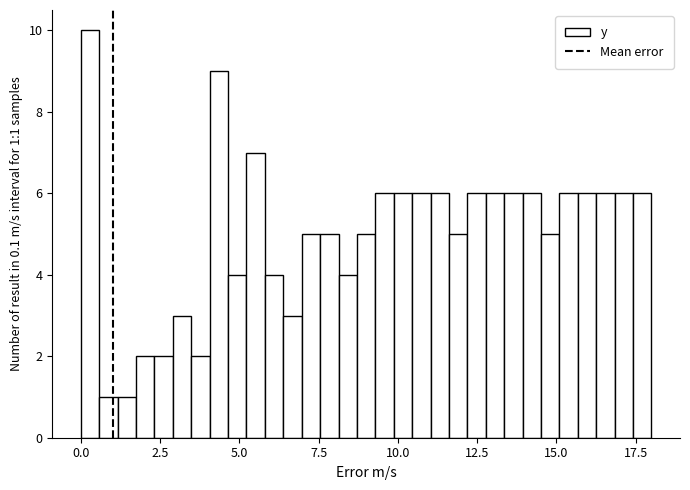

Around what value on the x-axis is the tallest bar? Give the approximate position of its centre, as read against the axis.

0.5